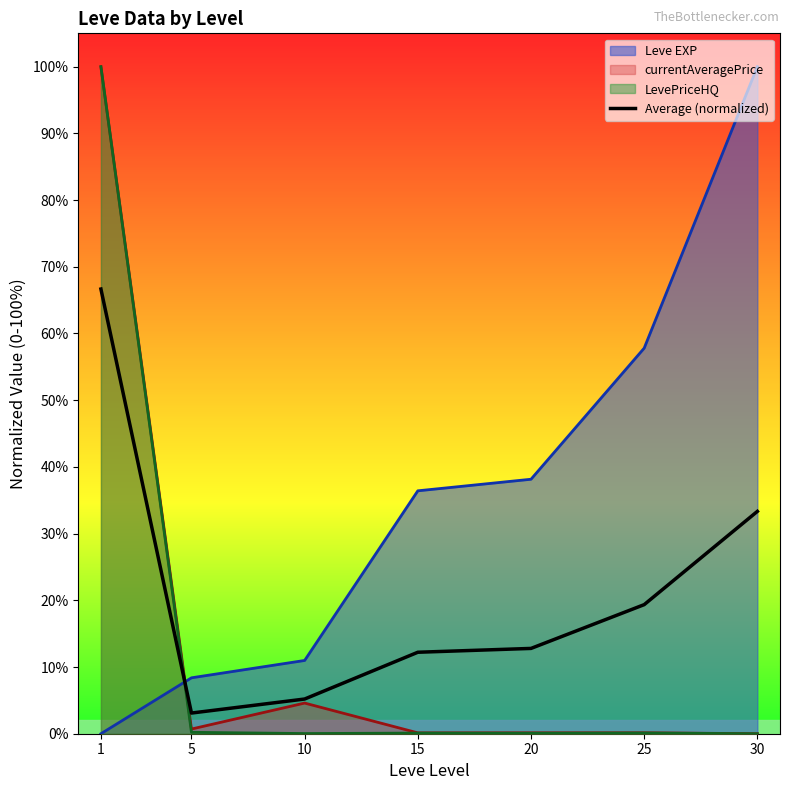

How many data points are above 12?

5